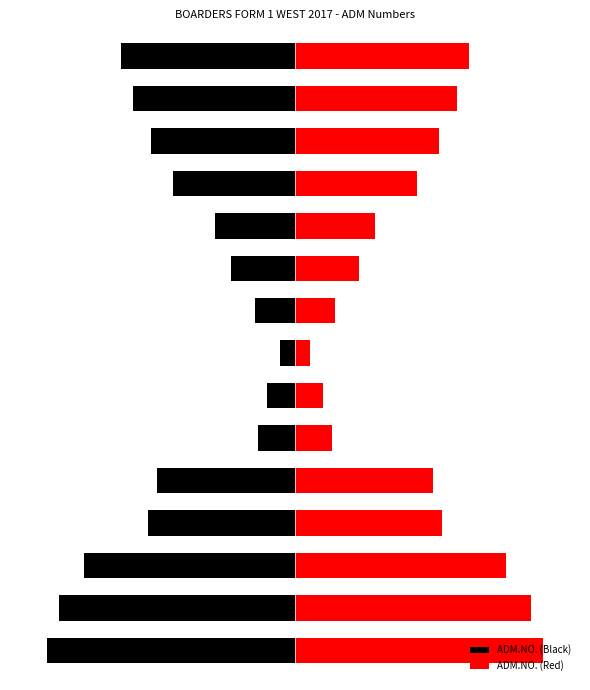

Rank the series by their average value, from highest to lowest.

ADM.NO. (Red), ADM.NO. (Black)